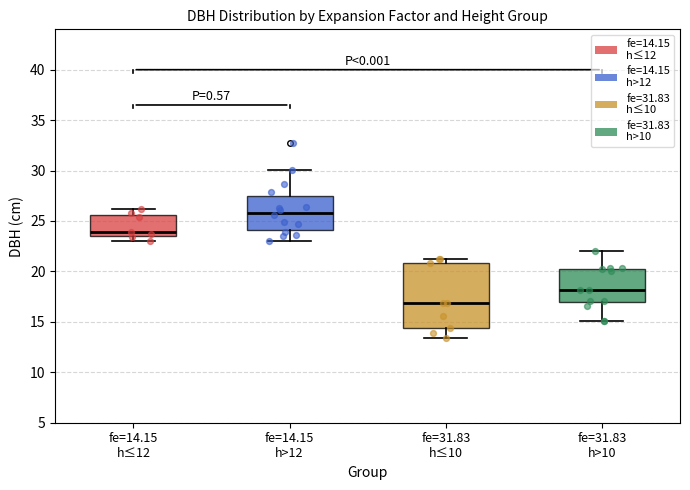

Reading left to right, transcribe this box plot: for each box, give where its median line is, the range the box spans, and where its two whiskers end, as read against the y-axis. The values are not printed on the chart, so give them approximately, as read against the axis.

fe=14.15 h≤12: median 24.0, box 23.5 to 25.5, whiskers 23.0 to 26.0
fe=14.15 h>12: median 26.0, box 24.0 to 27.5, whiskers 23.0 to 30.0
fe=31.83 h≤10: median 17.0, box 14.5 to 21.0, whiskers 13.5 to 21.5
fe=31.83 h>10: median 18.0, box 17.0 to 20.0, whiskers 15.0 to 22.0